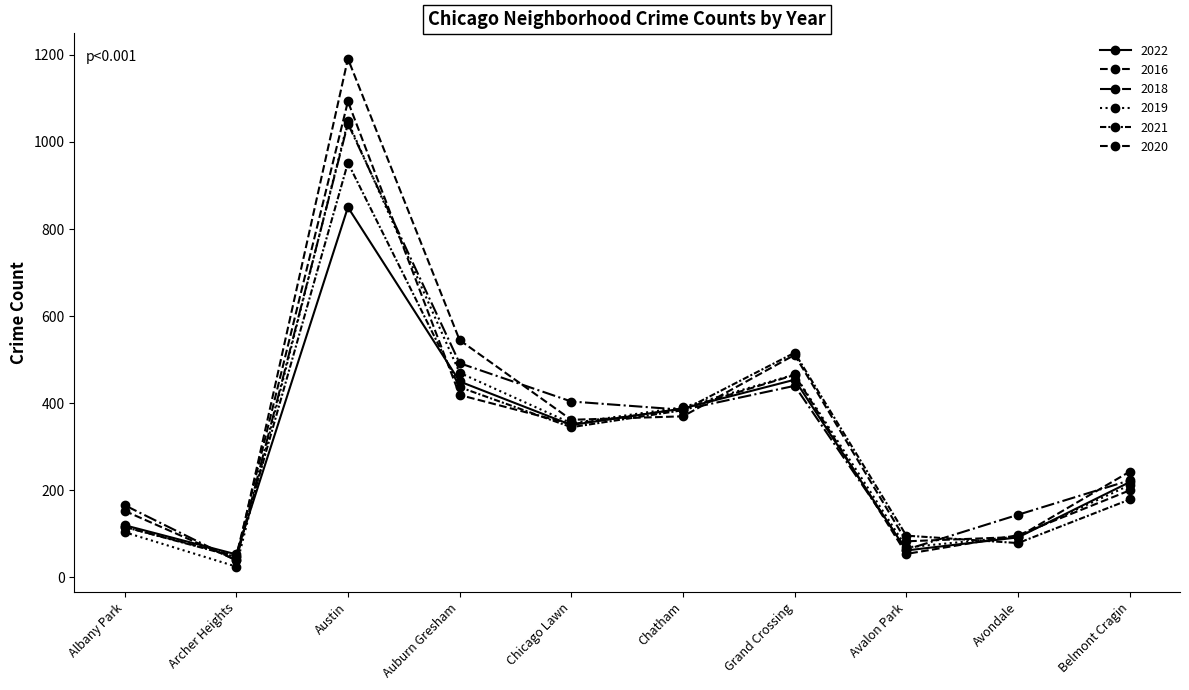

At how many categories does at least one series exceed 642?

1